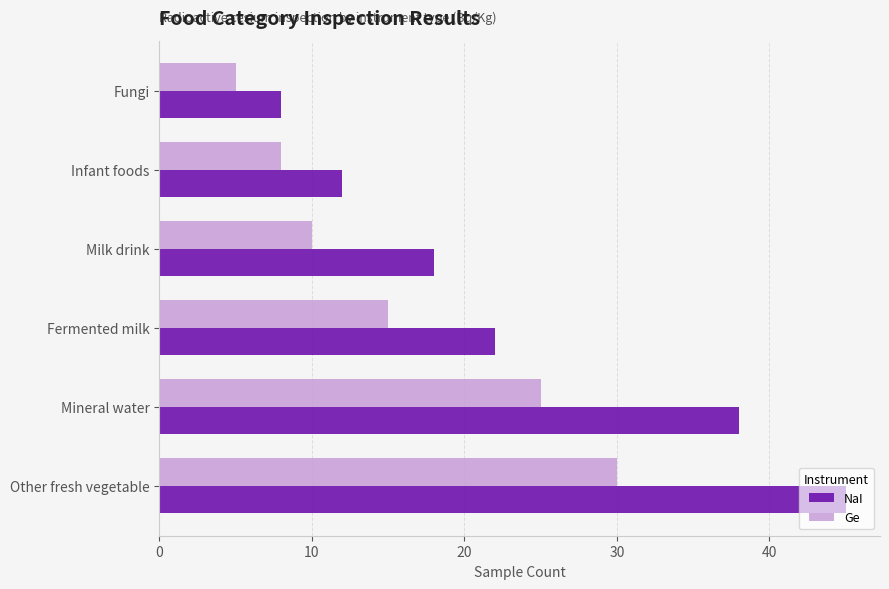

Which series has the largest total across all categories?

NaI